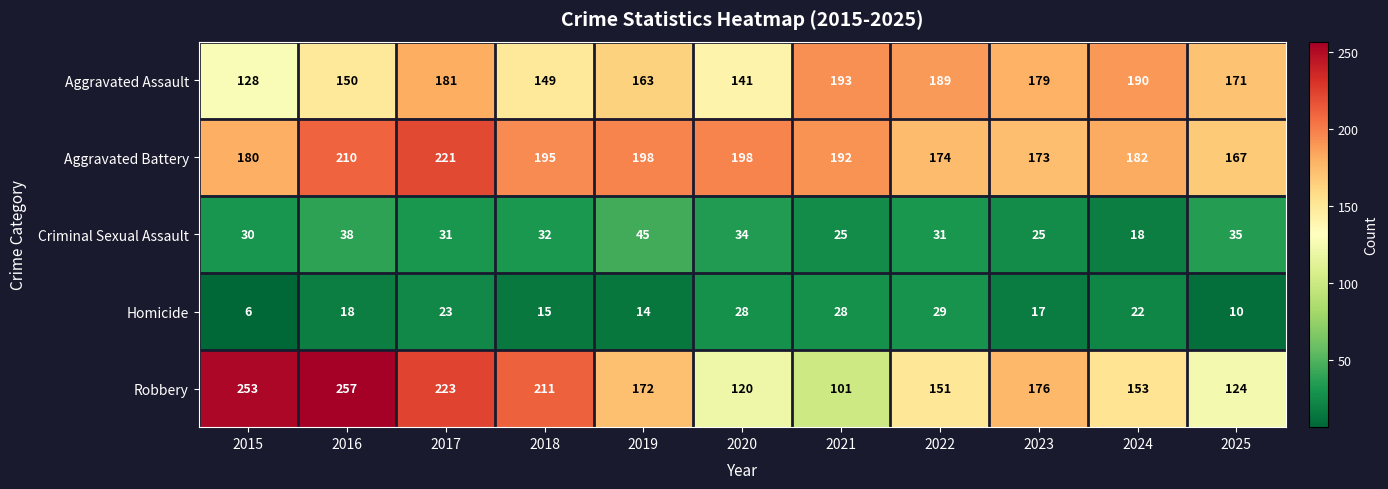

What is the greatest value displayed?

257